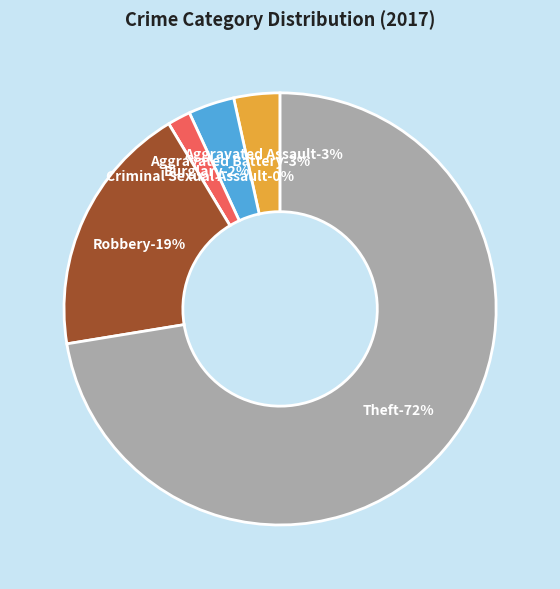

How many slices are in this pie chart?

6